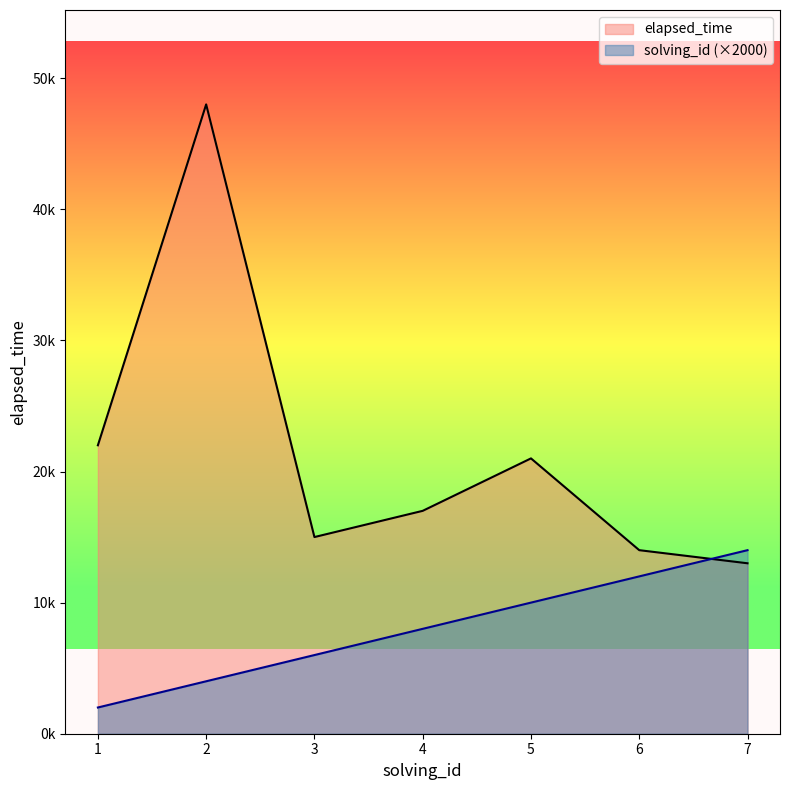

Which series has the largest total across all categories?

elapsed_time